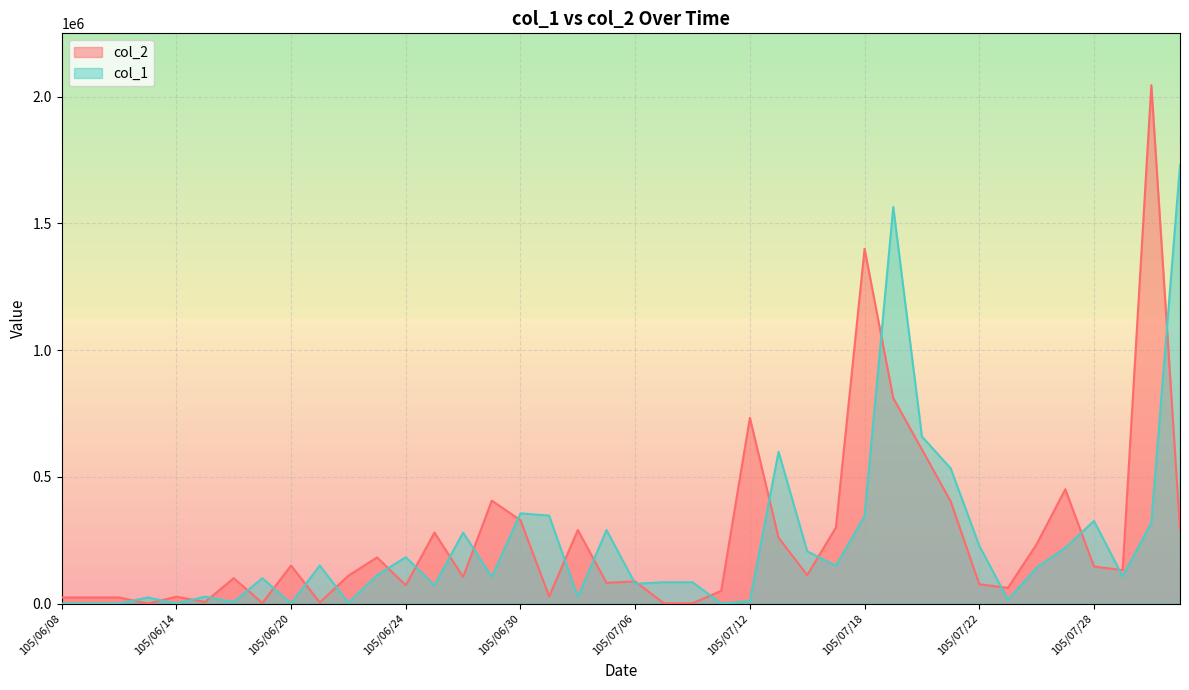

What is the value of the col_1 point at the 12th from the left?

112000